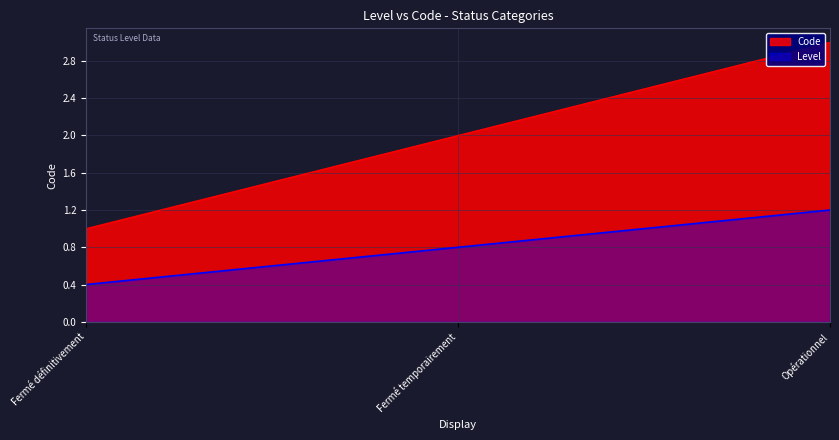

At which label is the value closest to 2?

Fermé temporairement